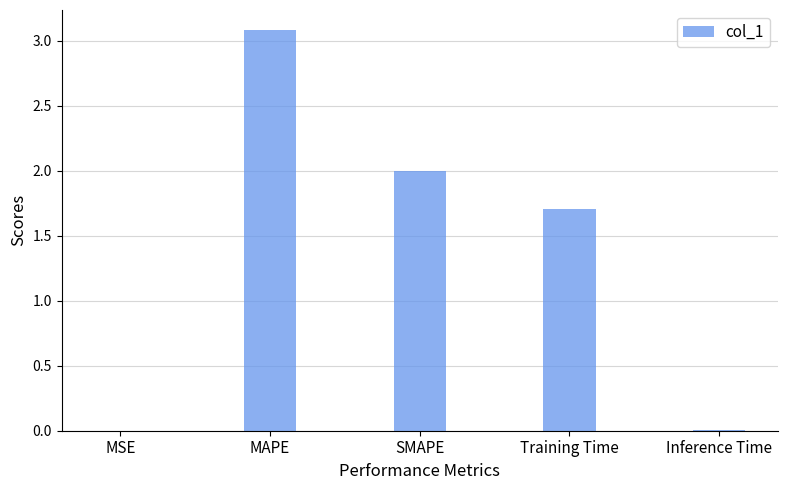

What is the sum of all values?

6.8